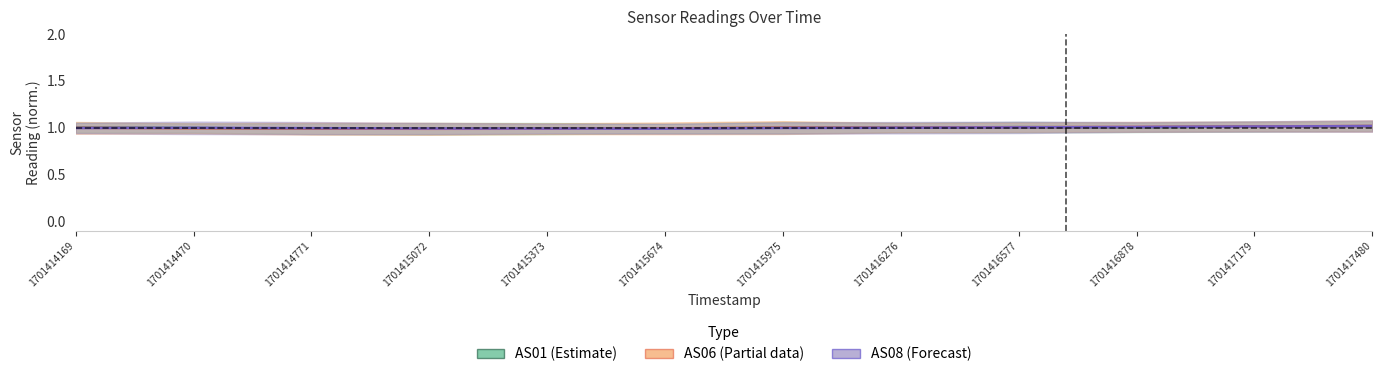

True or false: AS08 has more than 0 points higher than both neighbors.

True